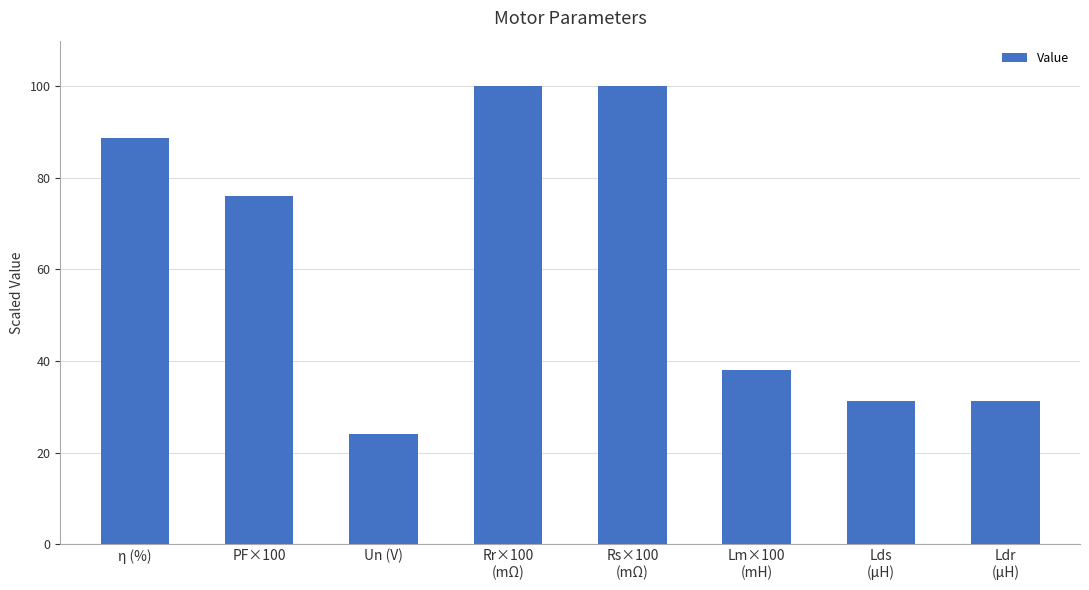

Approximately how many times larger is the value at Lds
(μH) compared to Rs×100
(mΩ)?

0.3